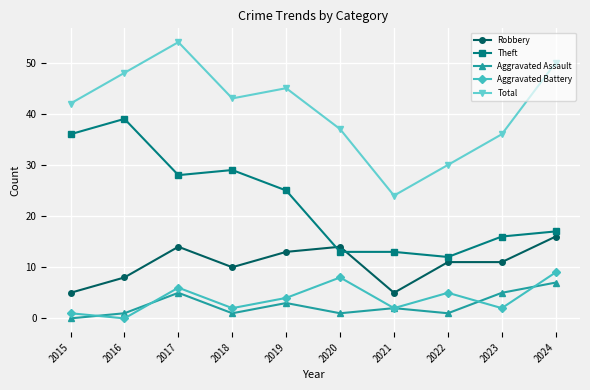

What is the average value of the Total series?

41